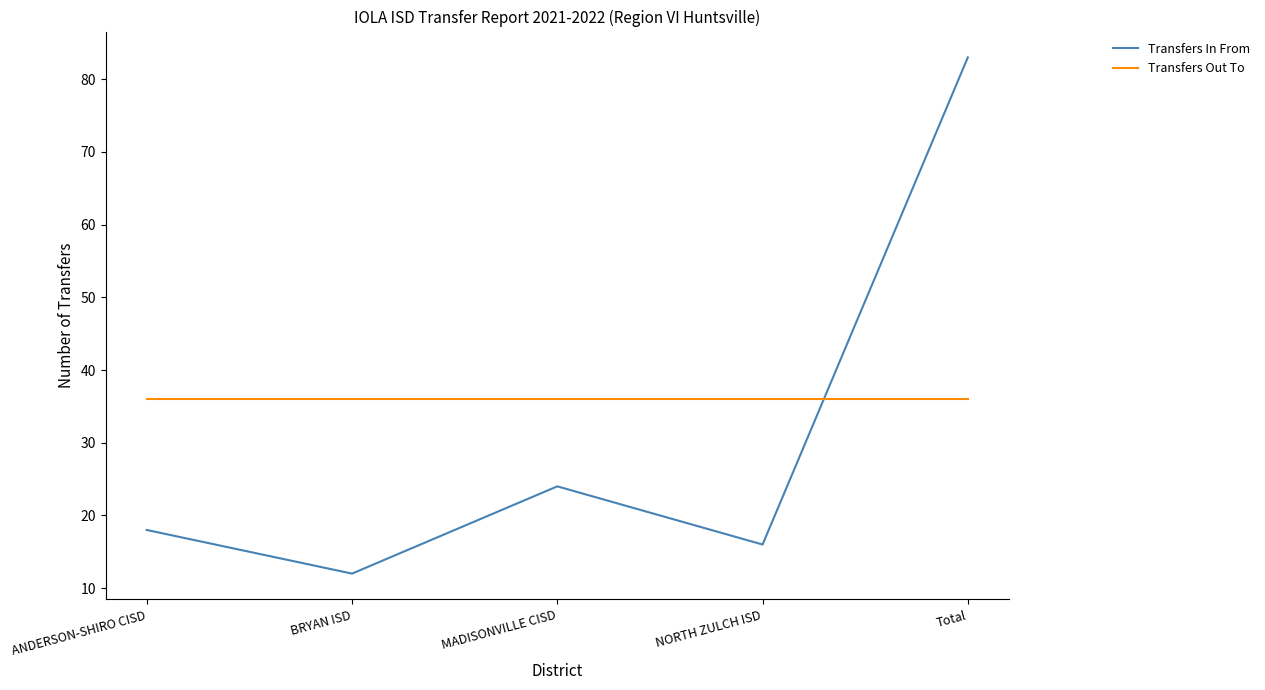

Reading left to right, what are all the values shown in this chart?

Transfers In From: ANDERSON-SHIRO CISD=18	BRYAN ISD=12	MADISONVILLE CISD=24	NORTH ZULCH ISD=16	Total=83
Transfers Out To: ANDERSON-SHIRO CISD=36	BRYAN ISD=36	MADISONVILLE CISD=36	NORTH ZULCH ISD=36	Total=36